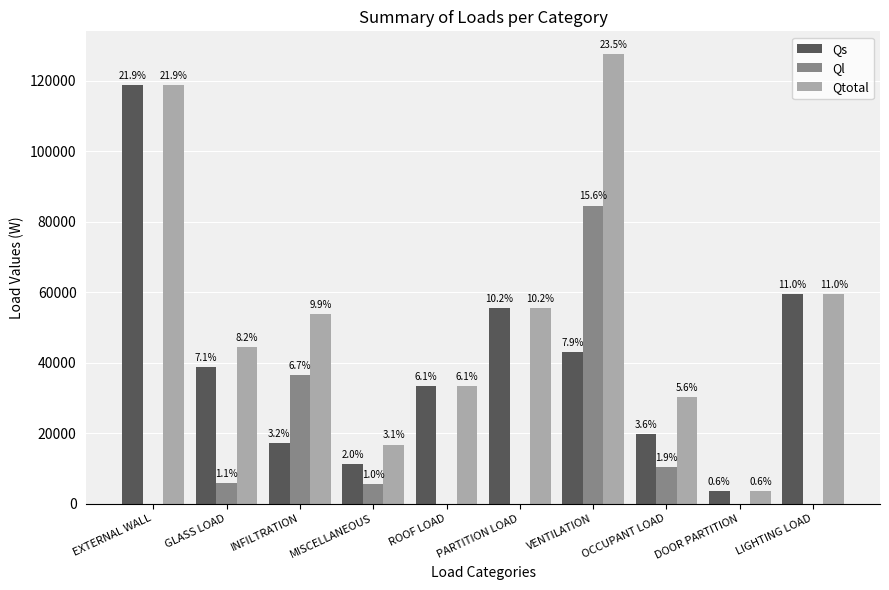

Are the bars horizontal?

No